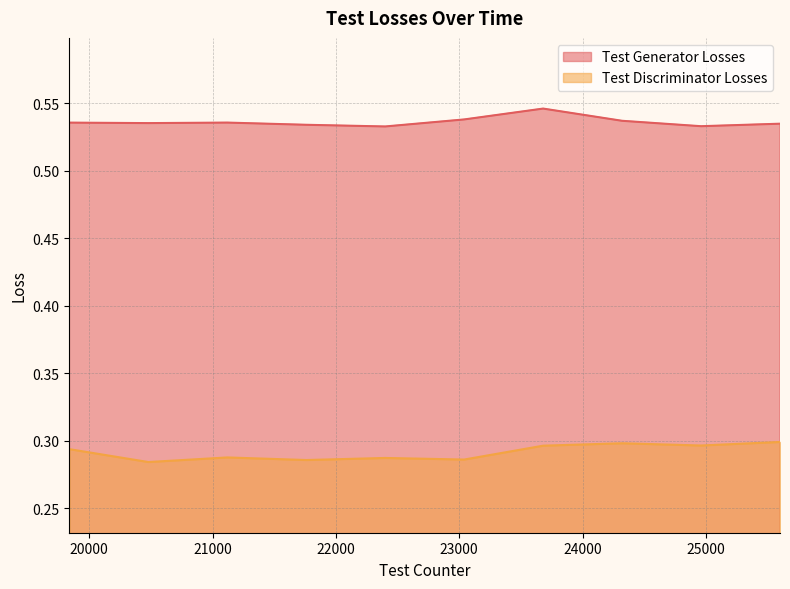

What is the minimum value for Test Generator Losses?

0.5